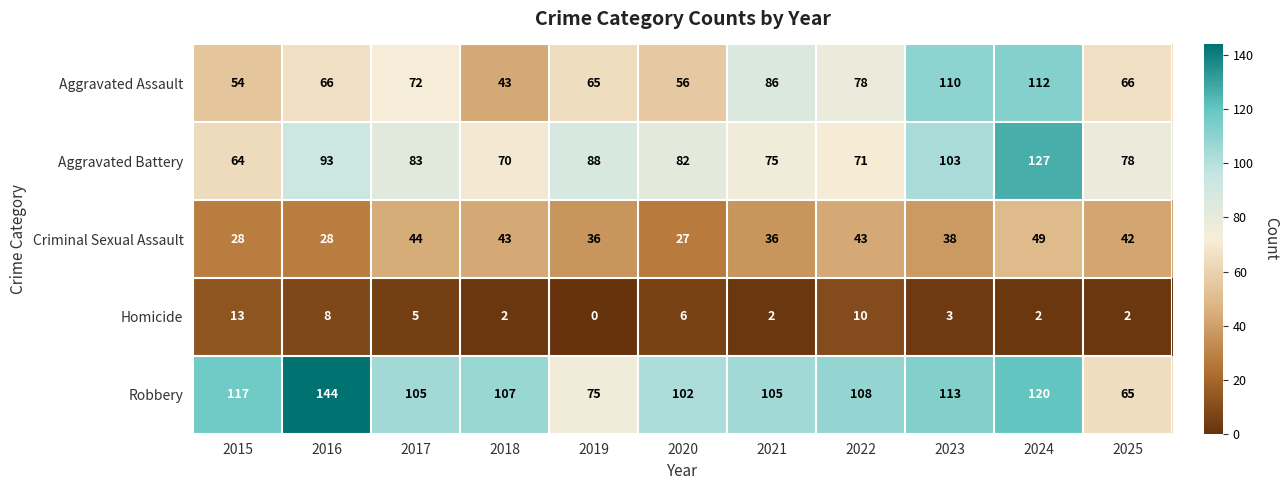

Which category has the lowest value in the Aggravated Assault series?

2018